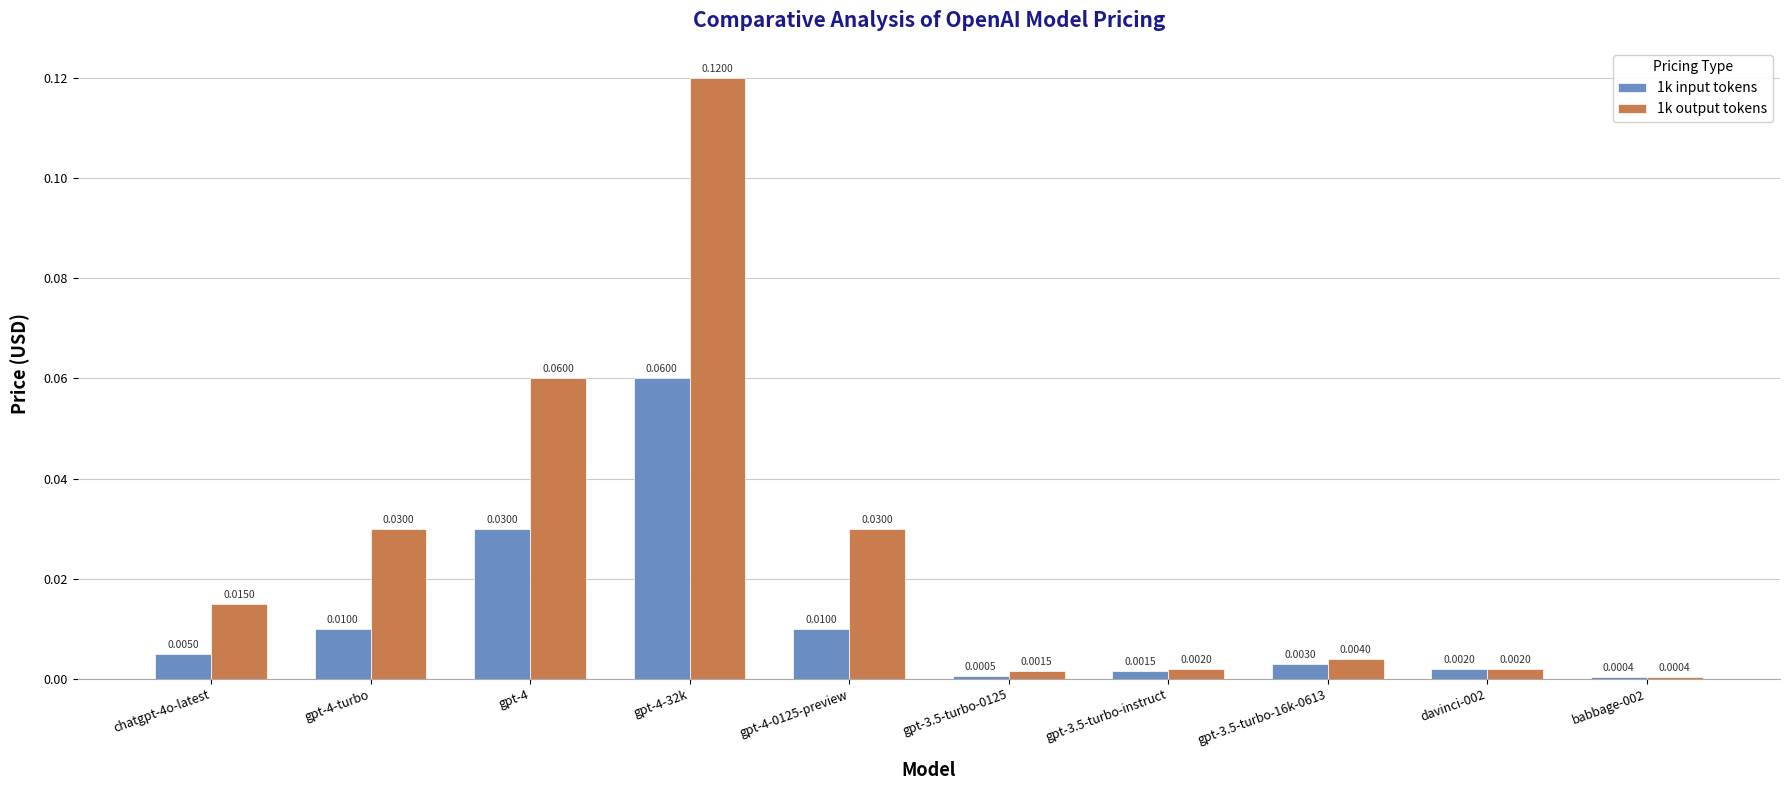

What is the sum of all 1k output tokens values?

0.3